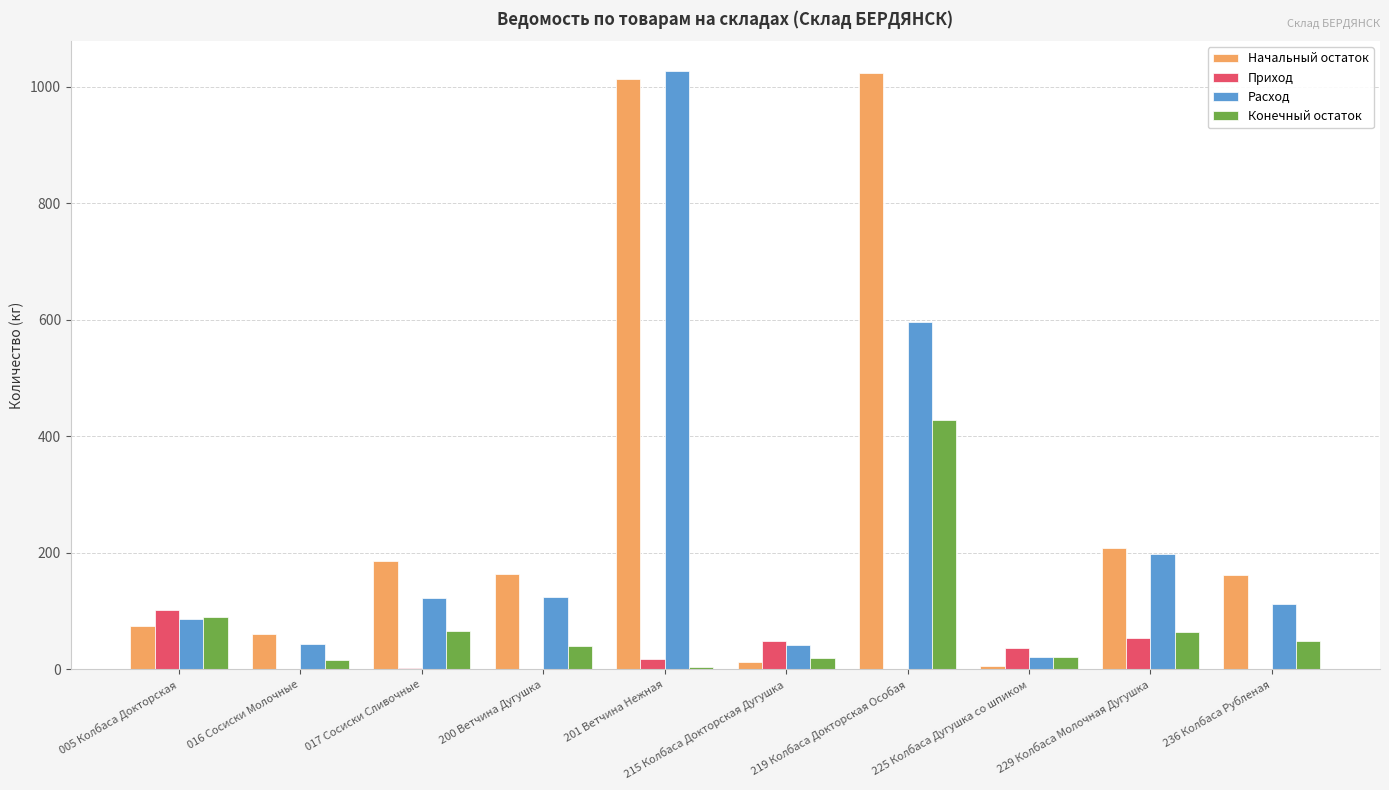

What is the greatest value displayed?

1027.2